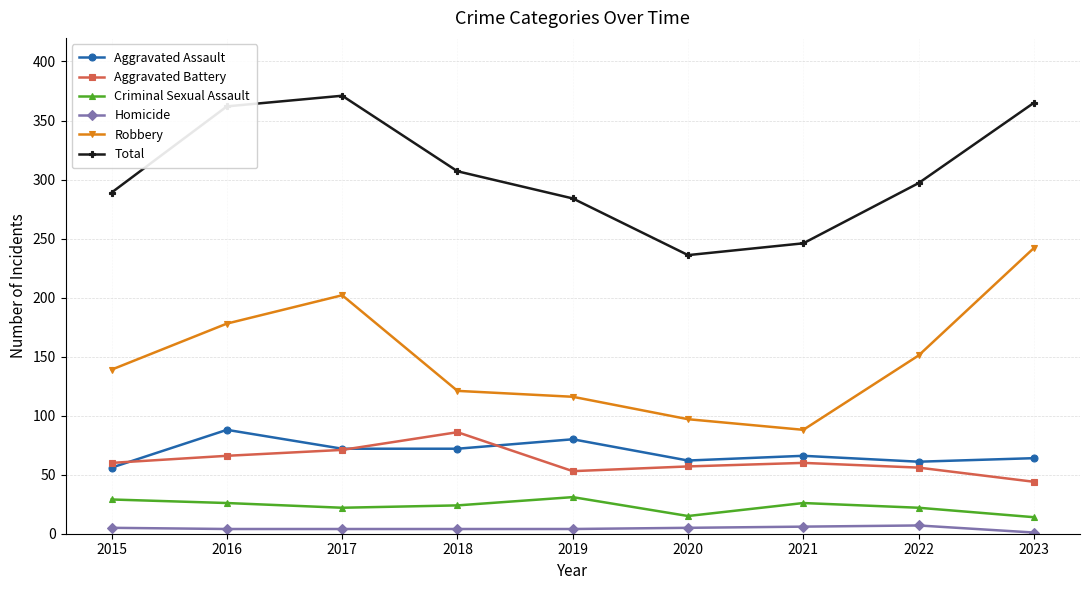

What is the sum of the Robbery values at 2022 and 2016?

329